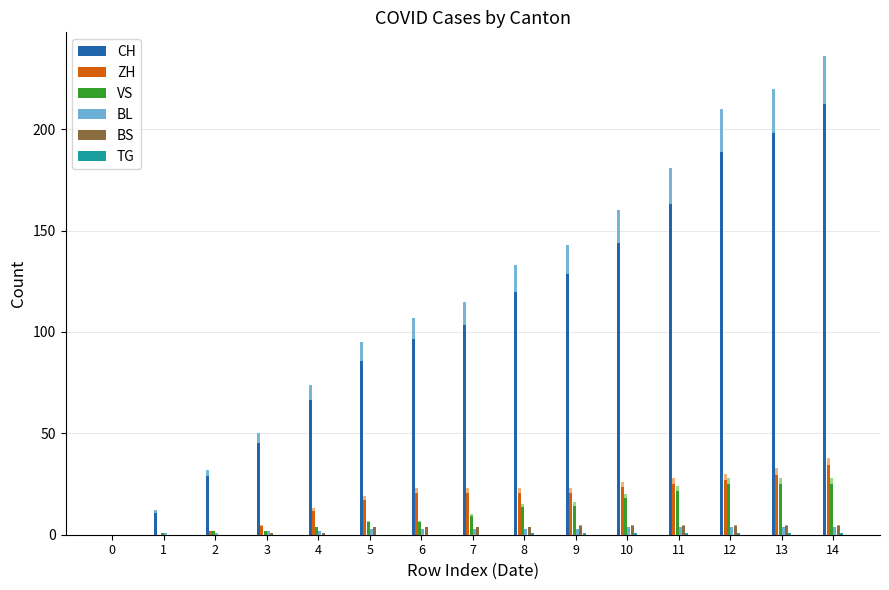

Is the value of CH at 8 greater than the value of BS at 7?

Yes